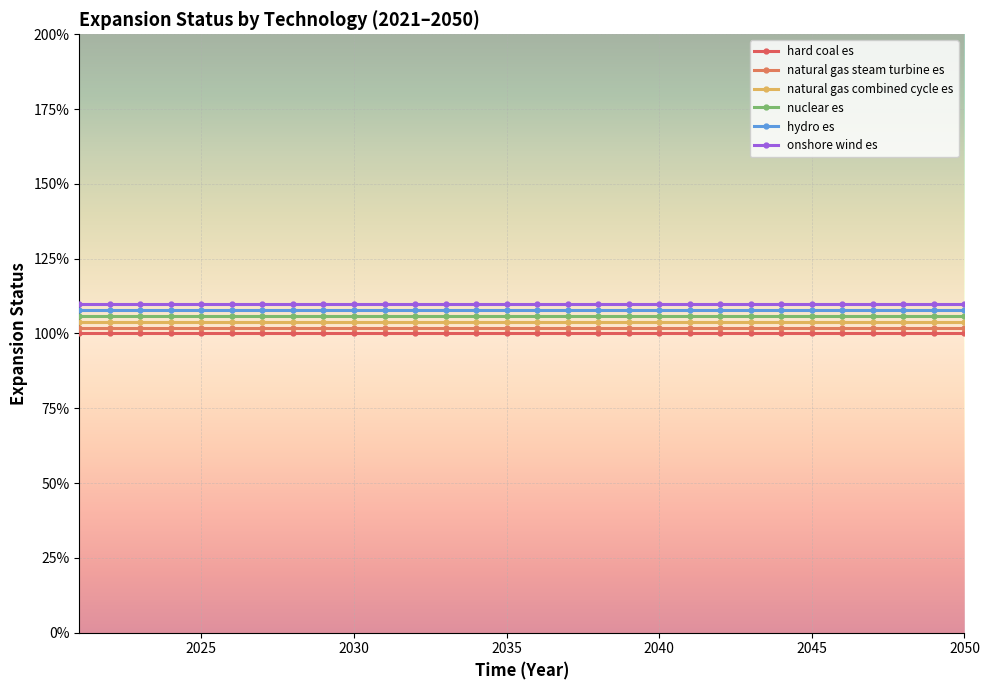

Does the chart have visible grid lines?

Yes